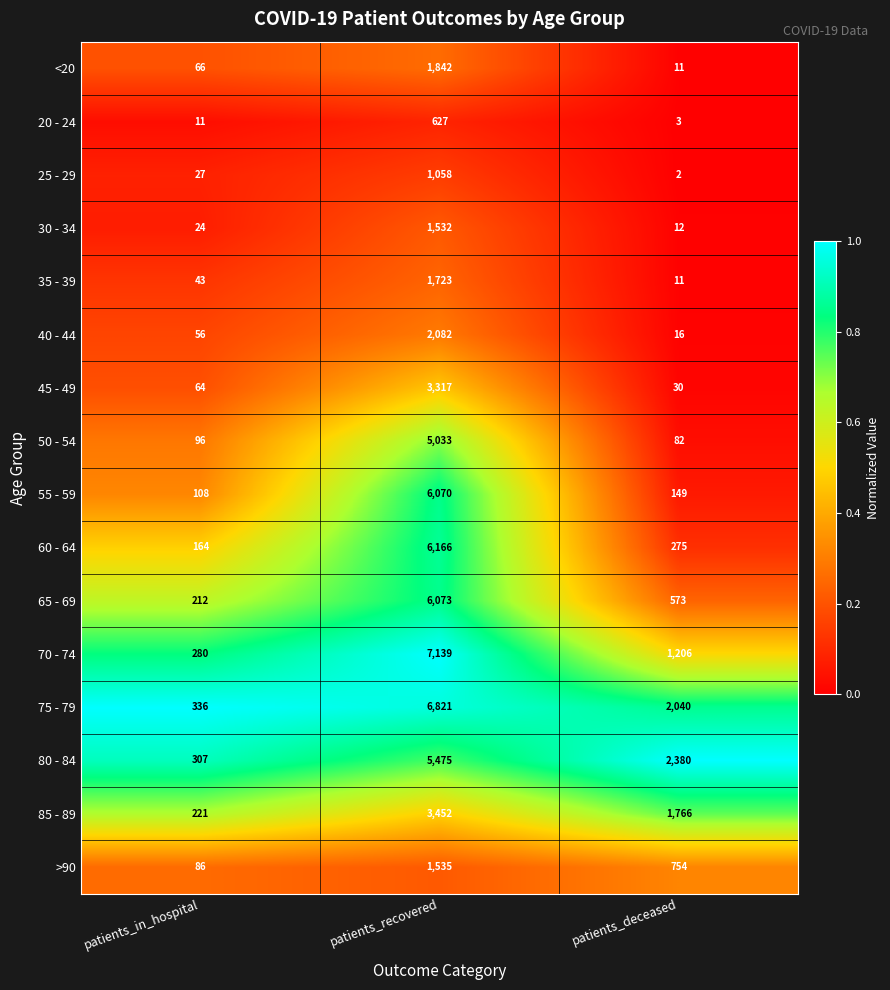

Rank the categories by 35 - 39 value from highest to lowest.

patients_recovered, patients_in_hospital, patients_deceased